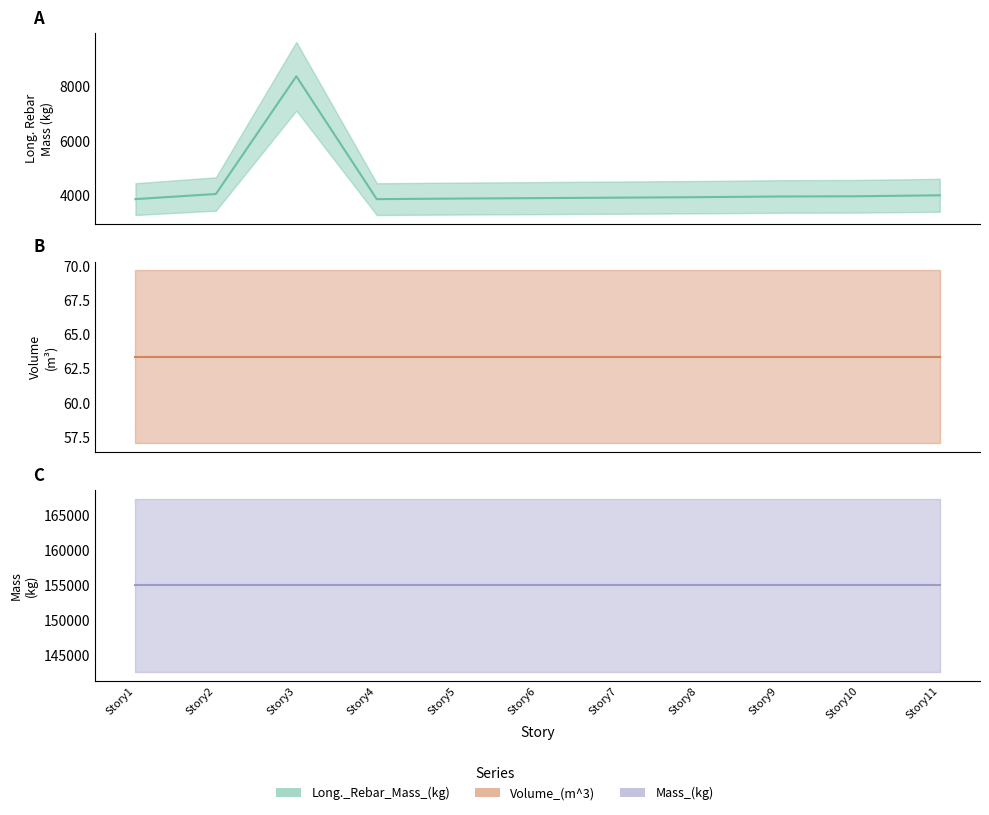

What is the value of the Mass_(kg) point at the 8th from the left?

155009.2